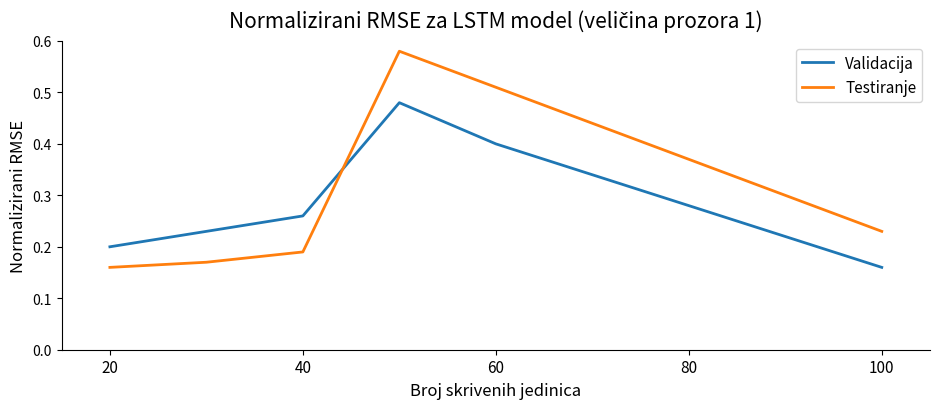

True or false: Testiranje and Validacija intersect in this chart.

True